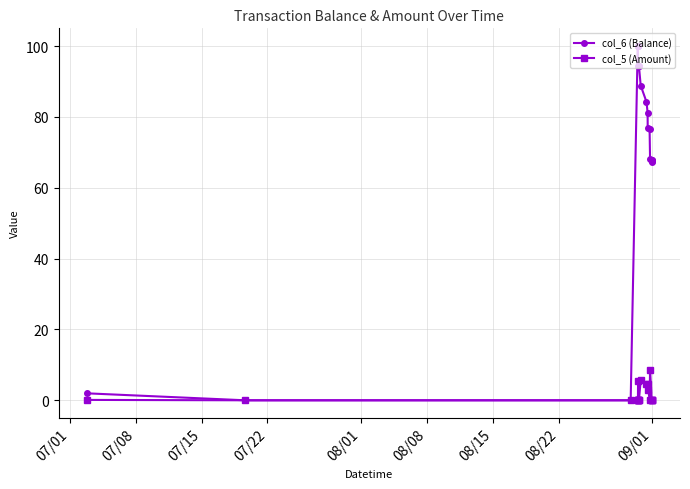

What are all the series names shown in the legend?

col_6 (Balance), col_5 (Amount)